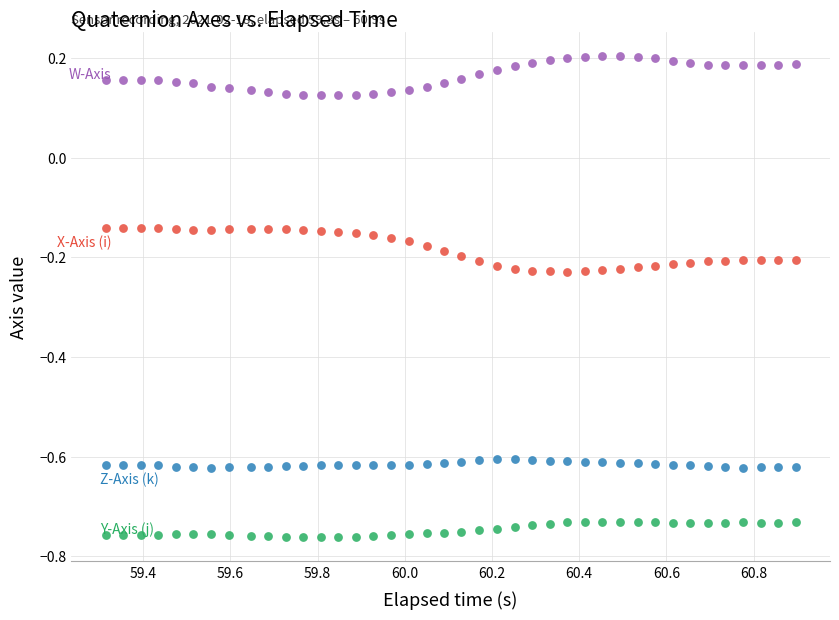

Across all data points, what is the range of Y values (max minus min)?

1.0